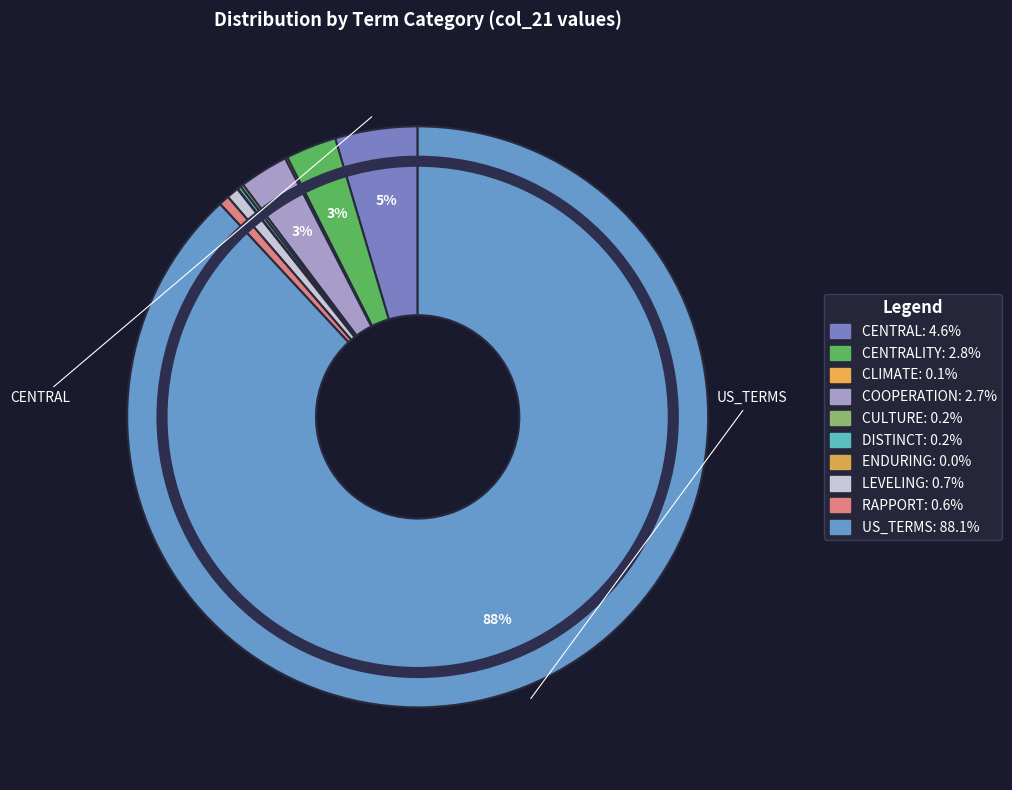

What is the largest slice in the pie chart?

US_TERMS